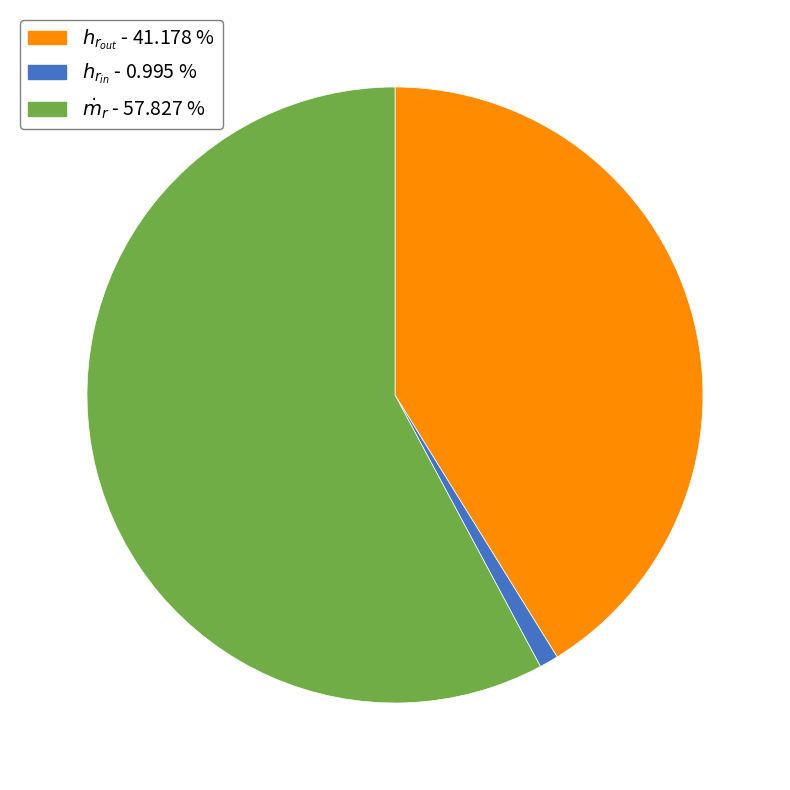

Does any single category account for the majority?

Yes